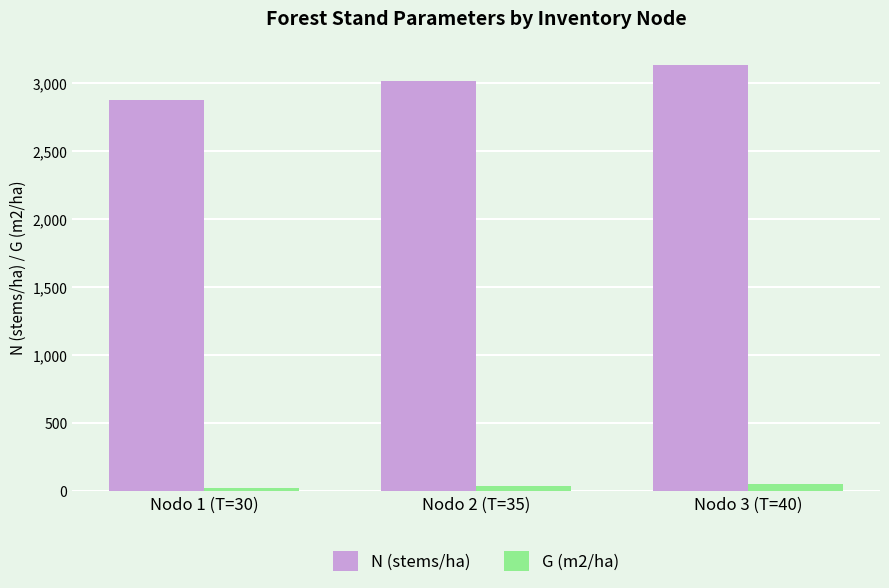

The value of G (m2/ha) at Nodo 3 (T=40) is 53.0. True or false?

True